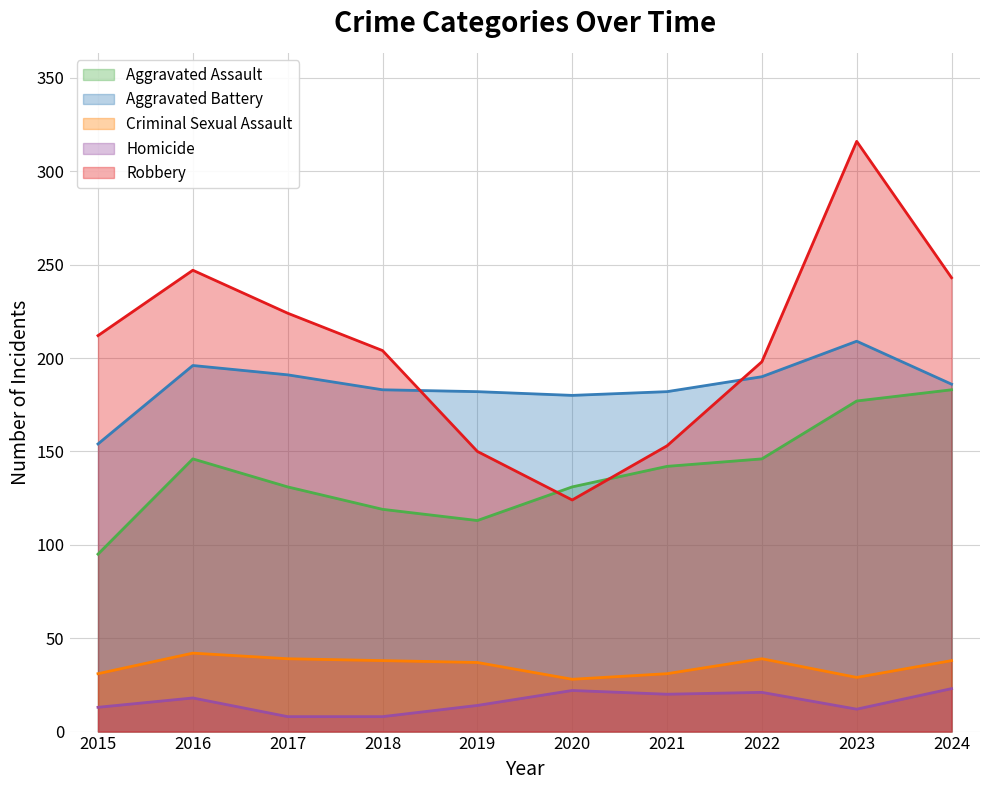

True or false: Aggravated Battery and Robbery cross at least once.

True